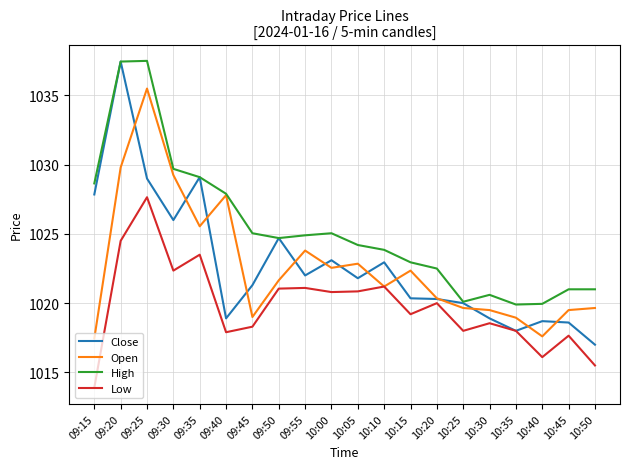

What position from the right is 09:55?

12